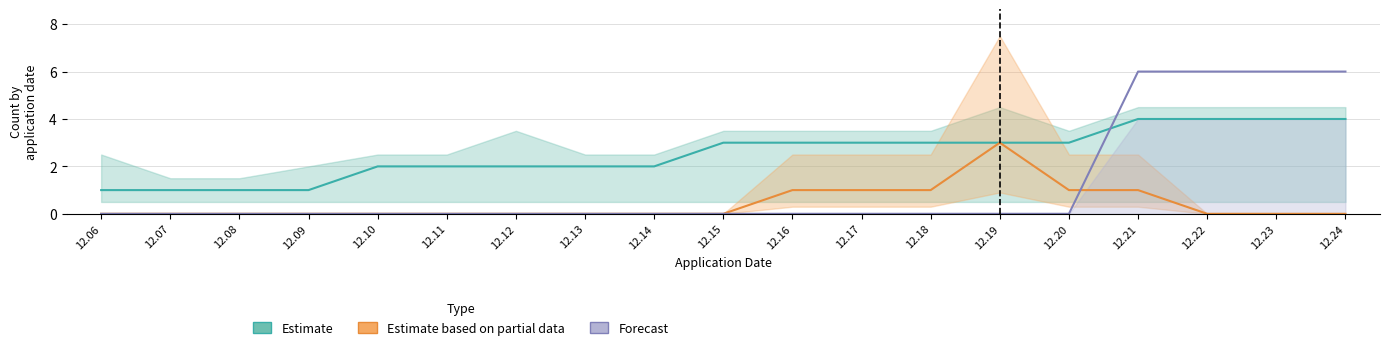

Between 12.14 and 12.15, which is larger?

12.15